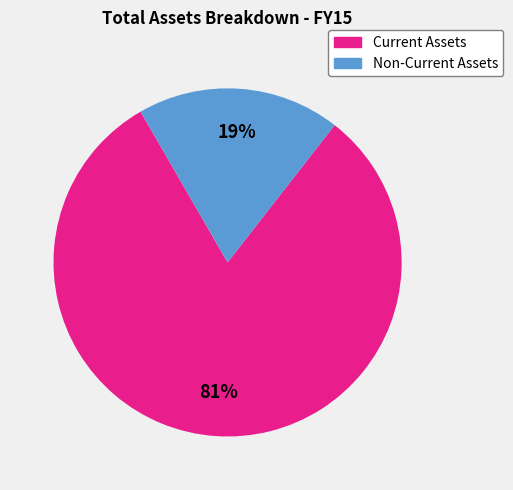

Is the sum of Non-Current Assets and Current Assets greater than half?

Yes